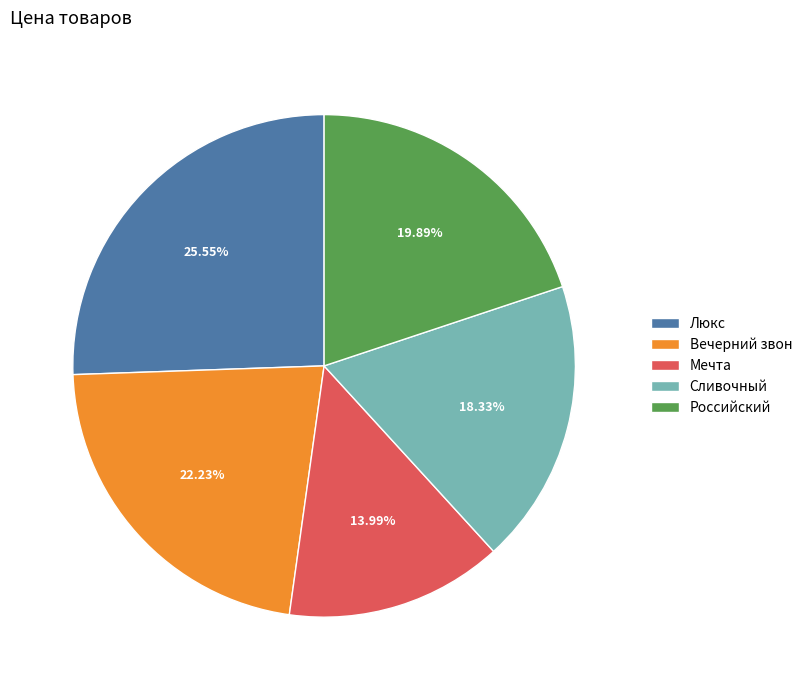

Count the number of slices in the pie.

5